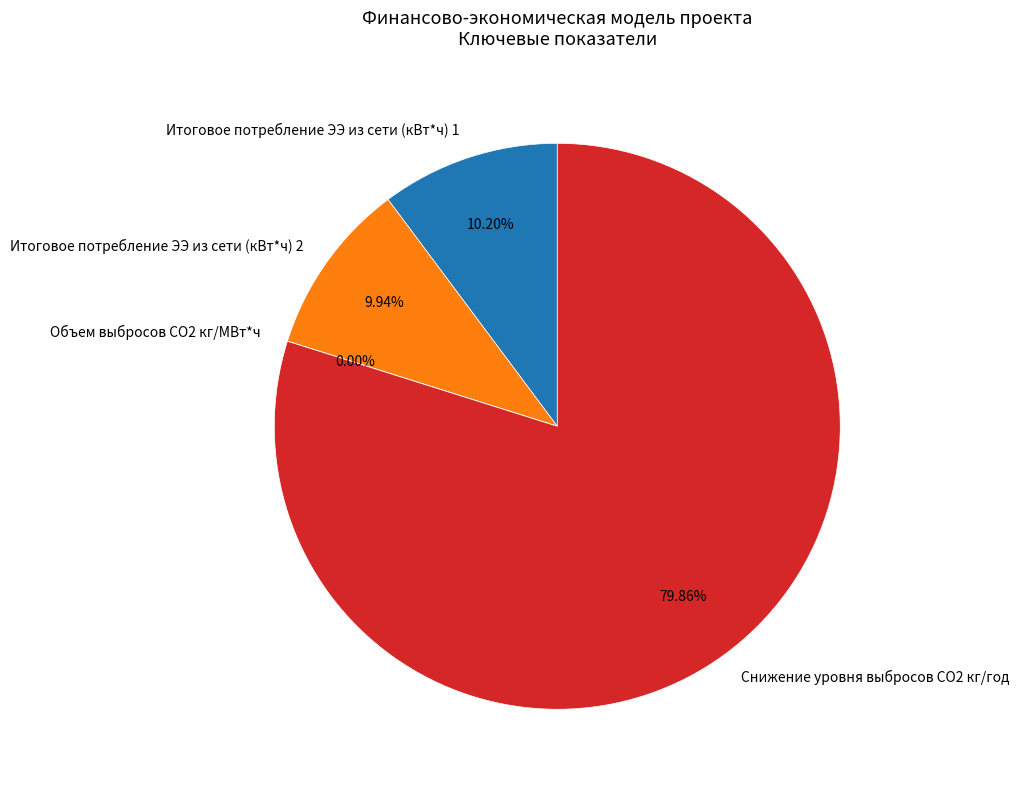

Which slice represents more than half of the pie?

Снижение уровня выбросов СO2 кг/год